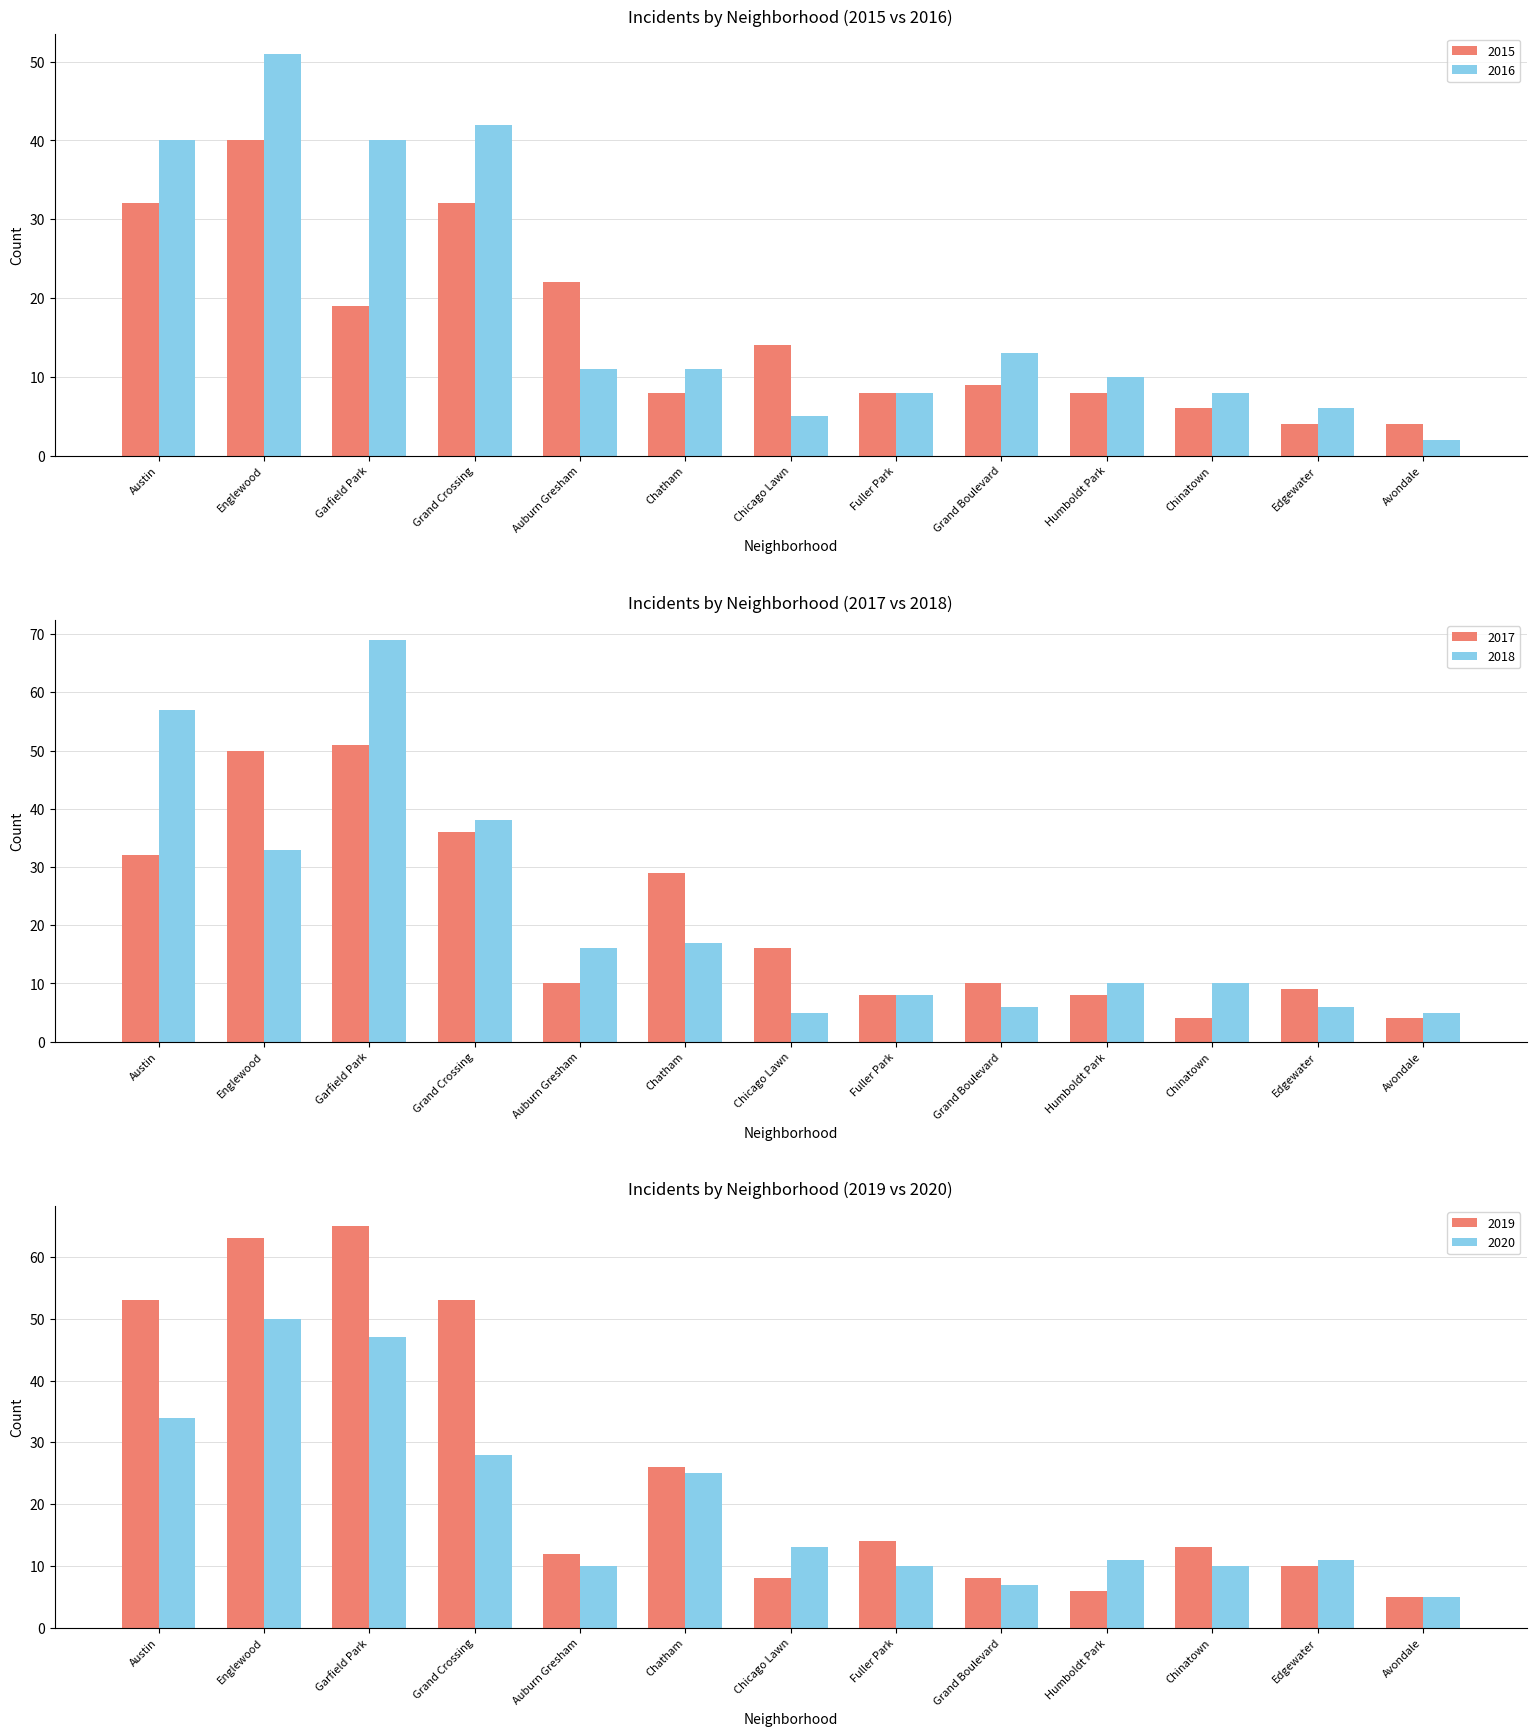

Between Auburn Gresham and Humboldt Park, which series saw the biggest shift?

2015